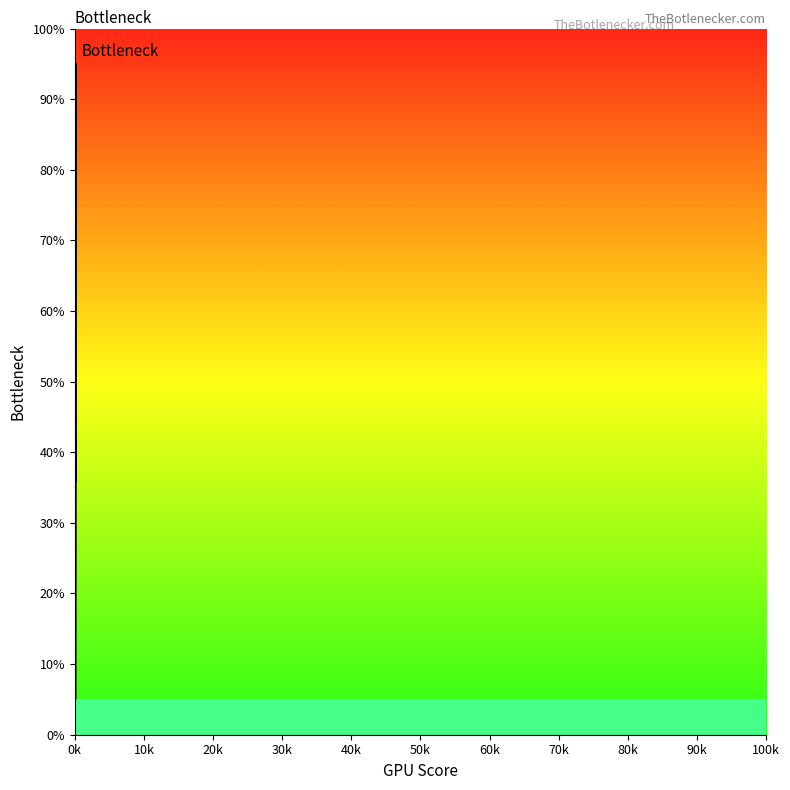

What is the difference between the second highest and minimum values?

36.1